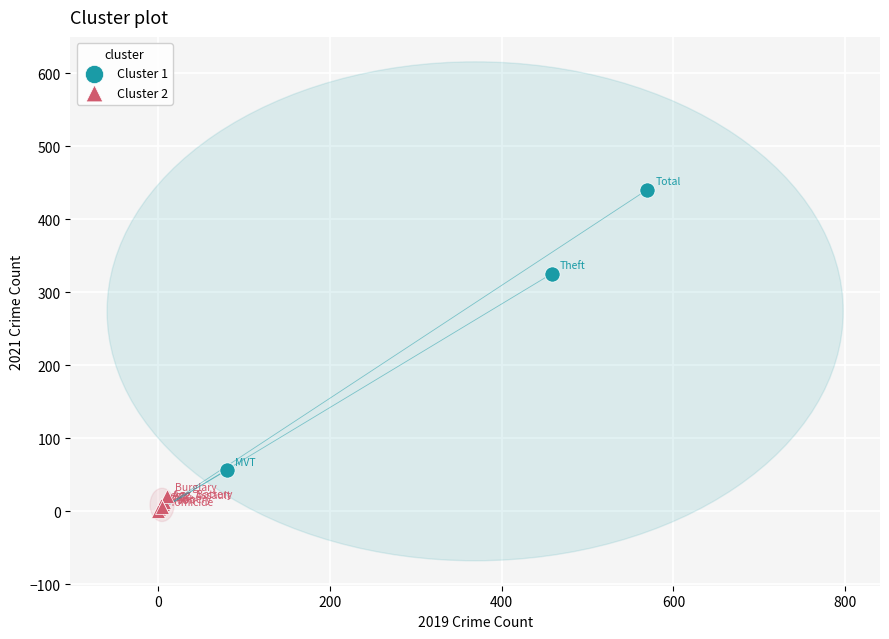

Which series has the largest Y range (max minus min)?

Cluster 1